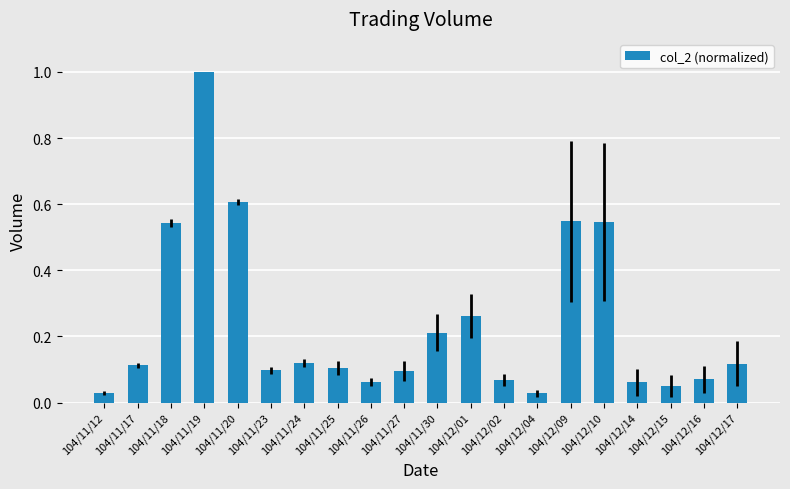

What is the label of the 3rd bar from the right?

104/12/15